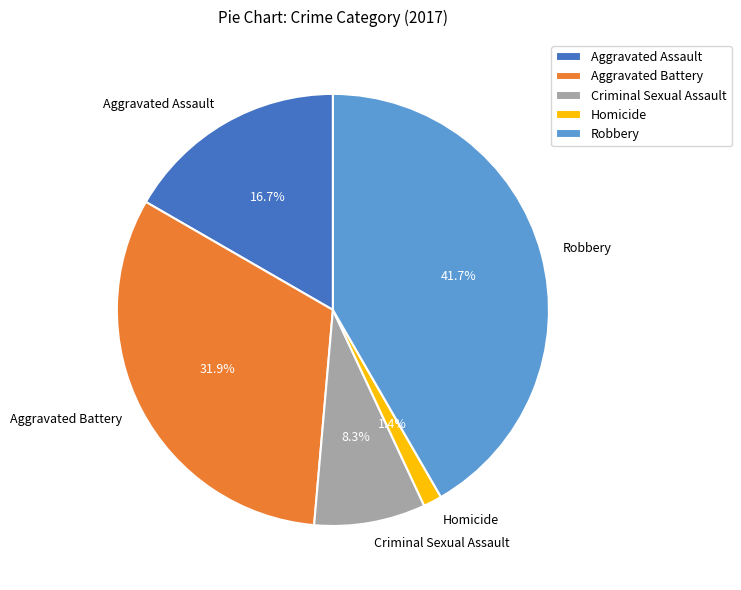

Is there any slice that represents more than half of the pie?

No